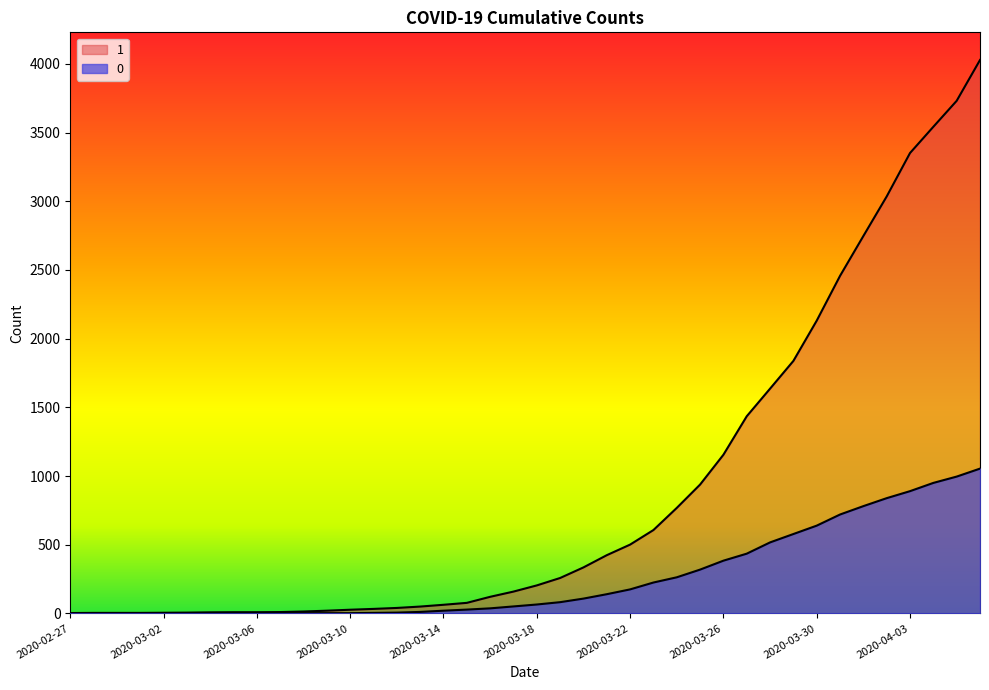

Count the number of data series in this chart.

2